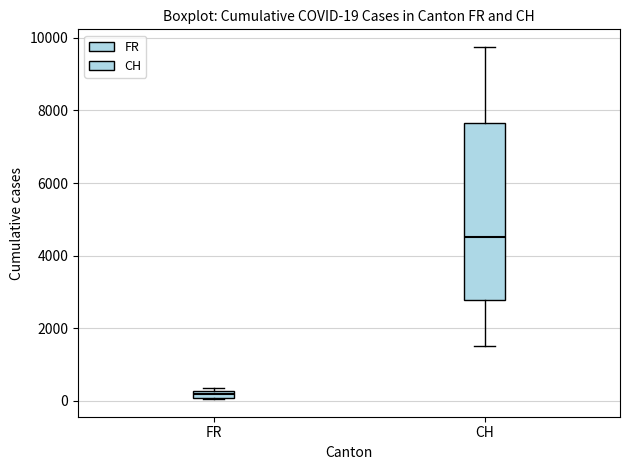

Comparing the boxes themselves (not the whiskers), which one is the tallest?

CH